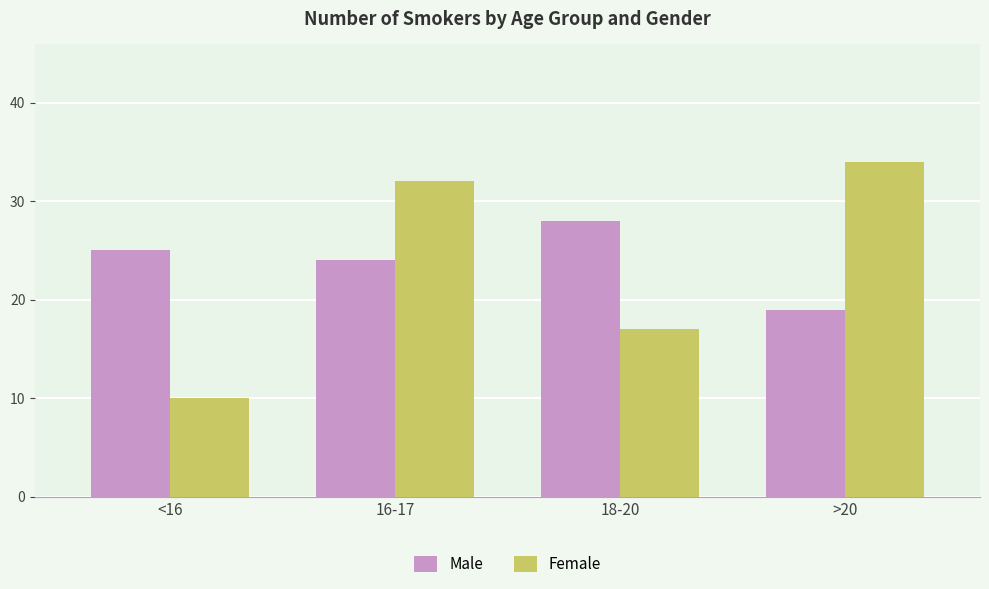

At which category is the sum across all series the highest?

16-17